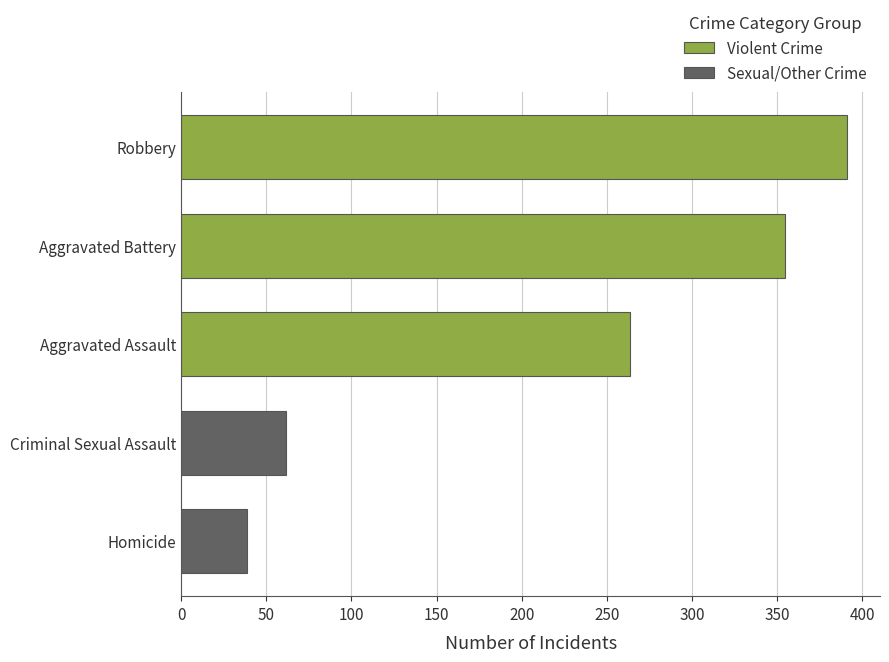

What is the maximum value shown in the chart?

391.0